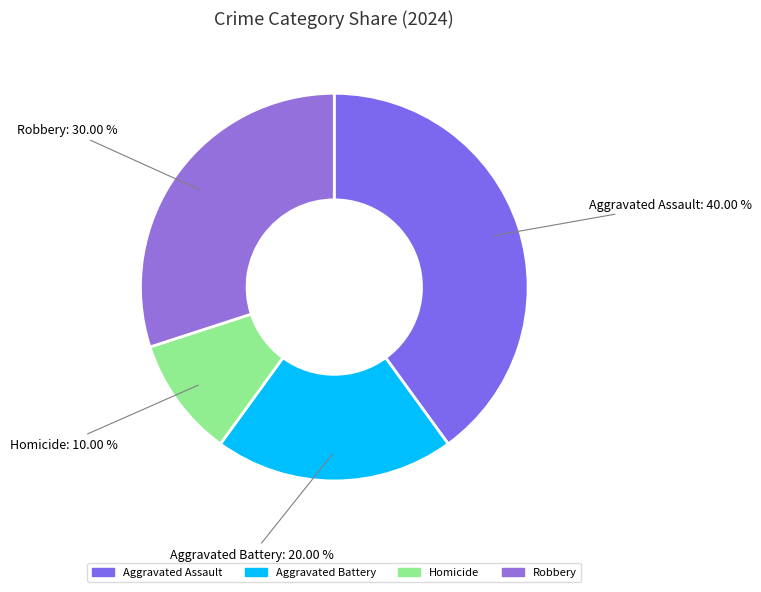

What is the largest slice in the pie chart?

Aggravated Assault